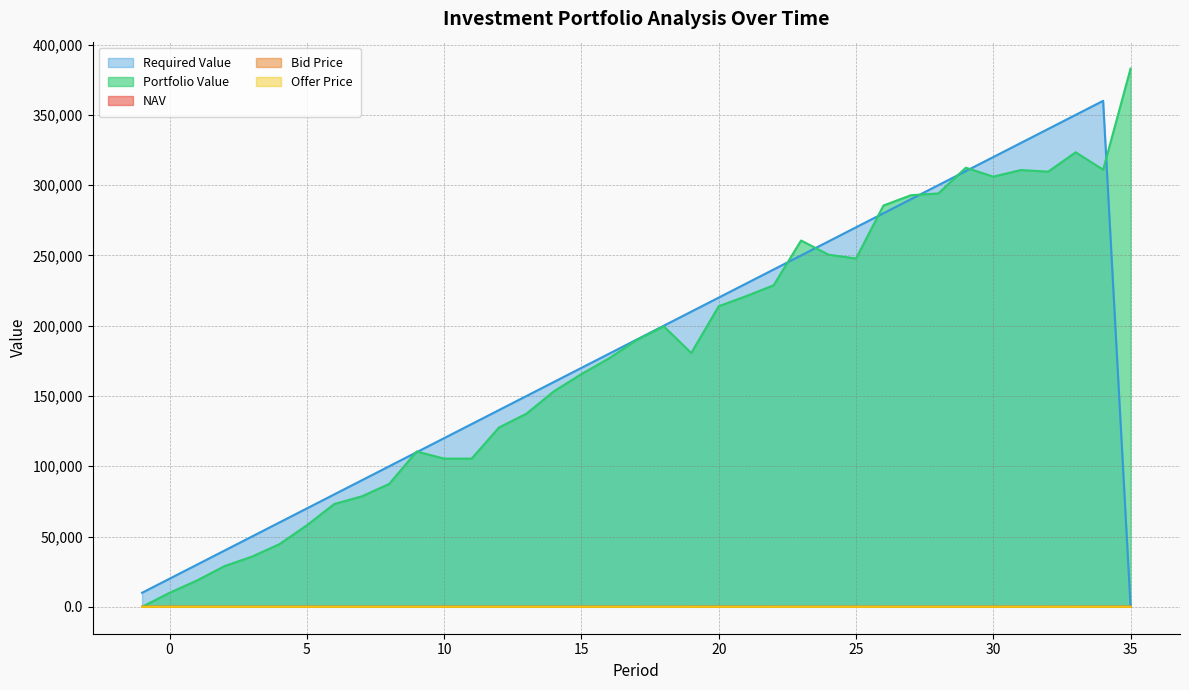

At which category is the sum across all series the highest?

33